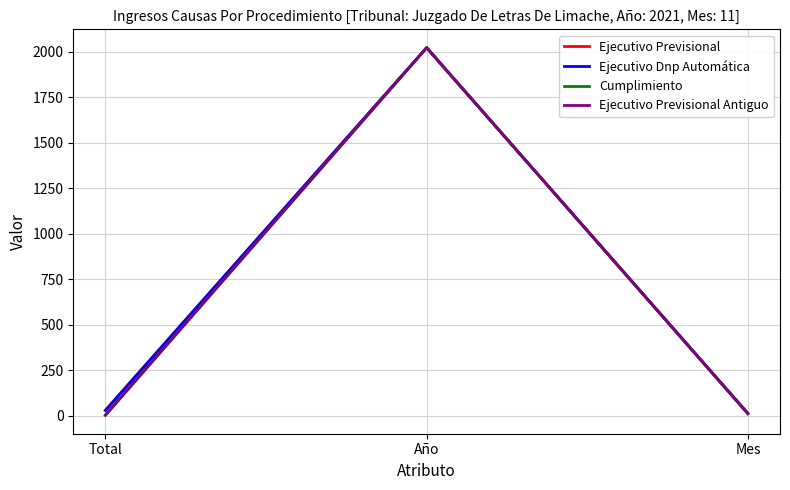

What is the sum of the Ejecutivo Previsional values at Total and Mes?

40